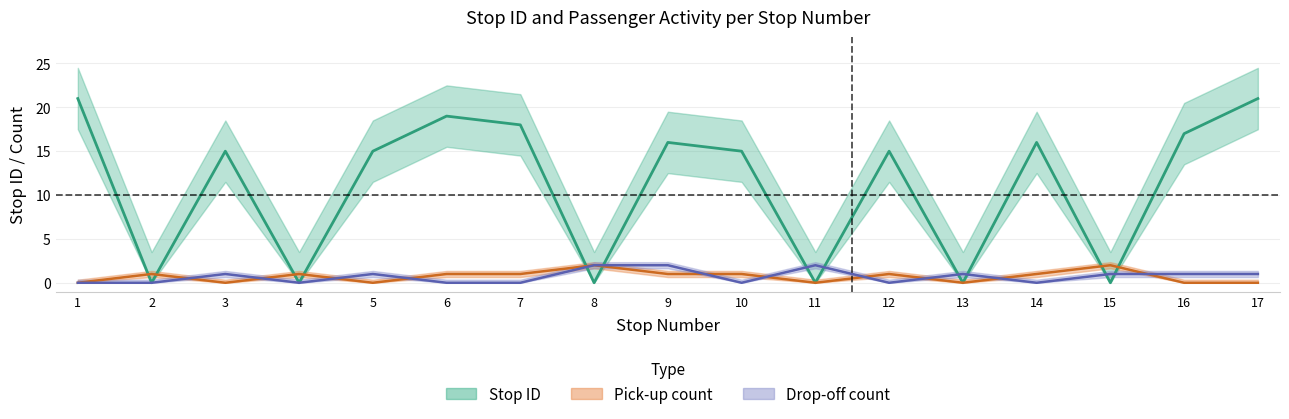

How many lines are shown in the chart?

3